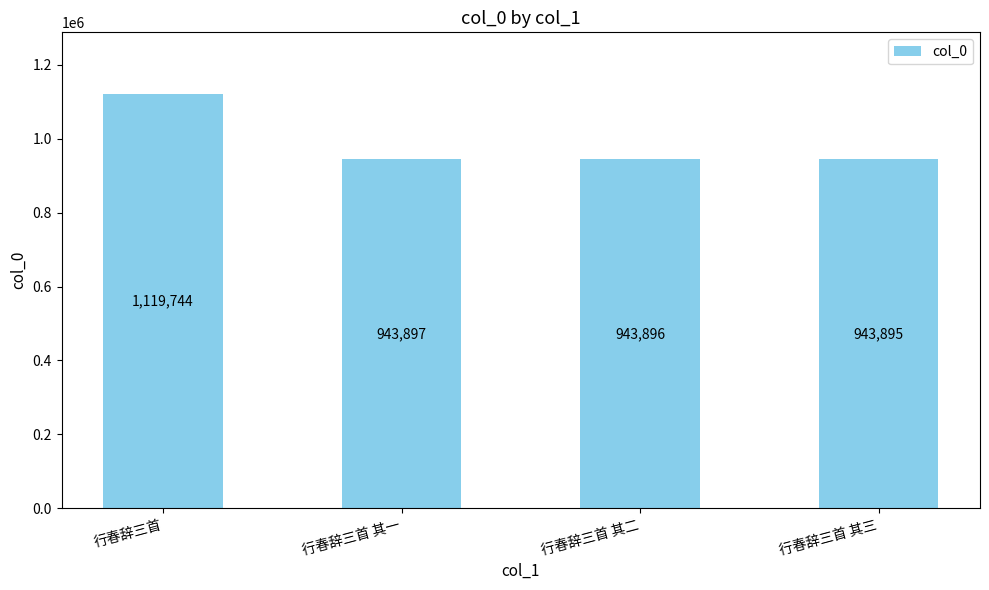

At which label is the value closest to 1031819?

行春辞三首 其一